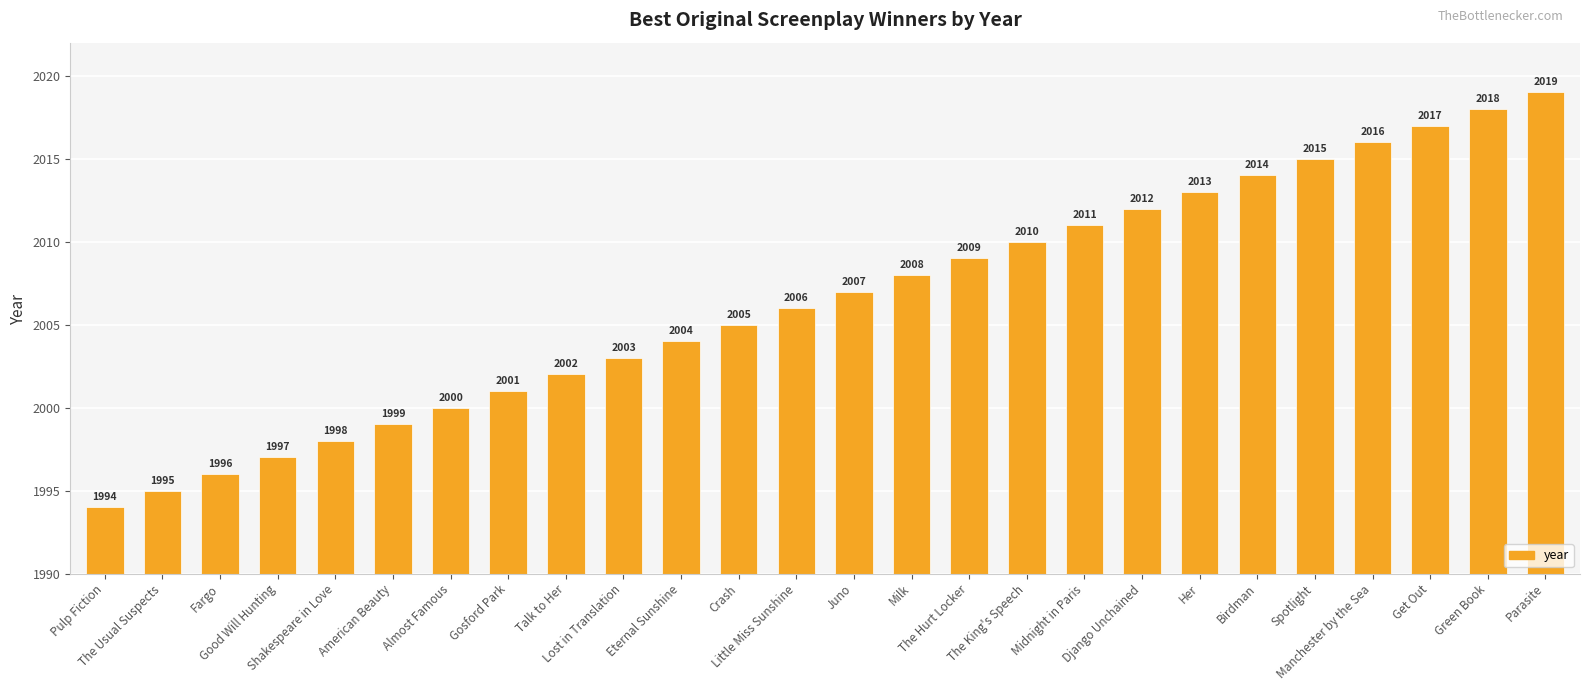

What is the approximate value at Django Unchained?

2012